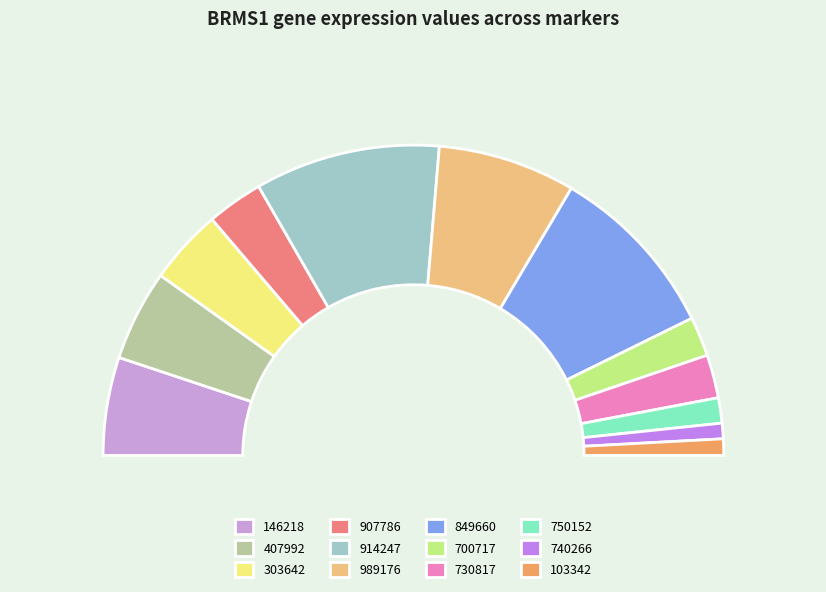

Does any single category account for the majority?

No